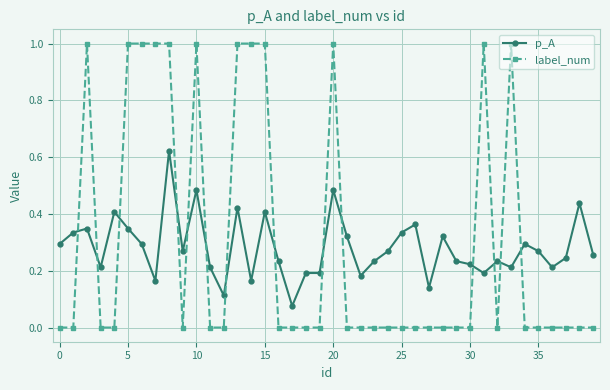

Which series has the largest range (max minus min)?

label_num